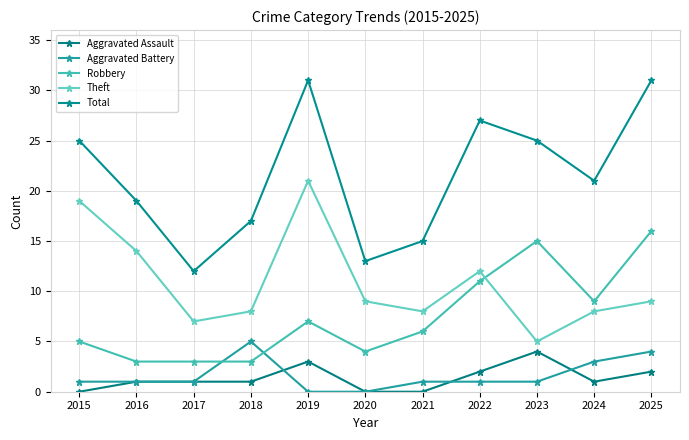

How many lines are shown in the chart?

5